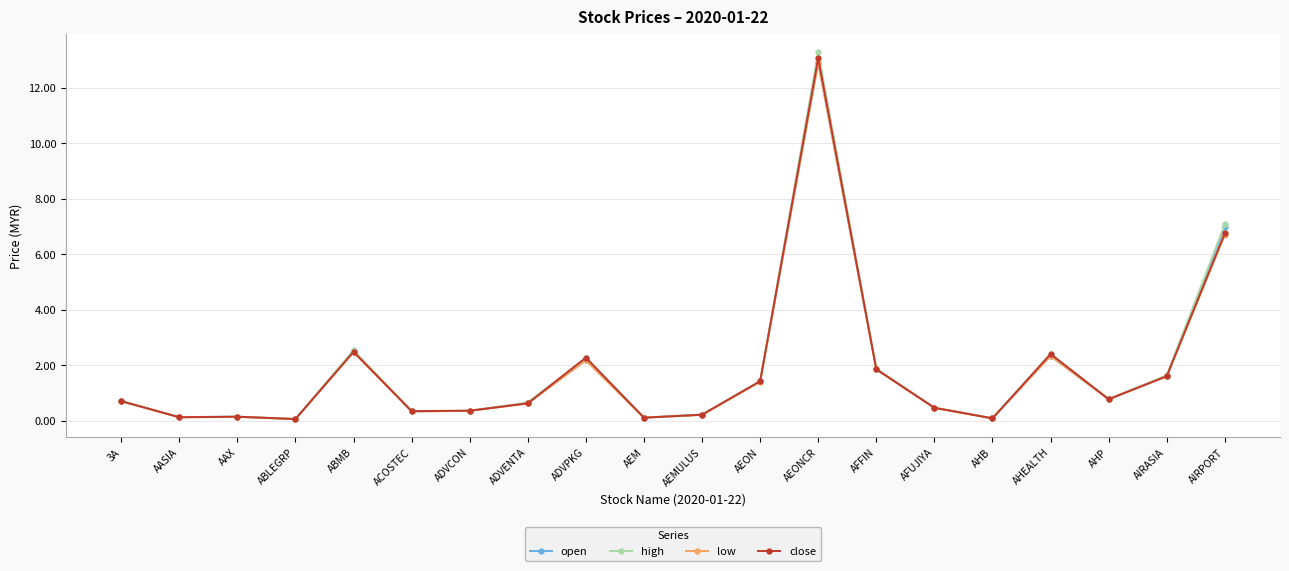

What is the label of the 14th point from the right?

ADVCON